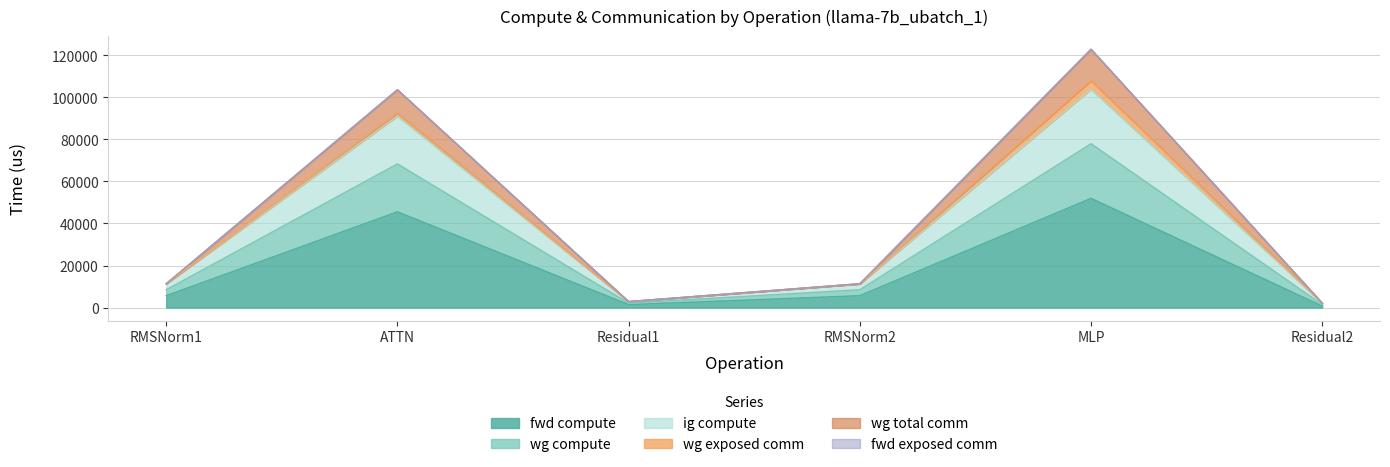

How many lines are shown in the chart?

6